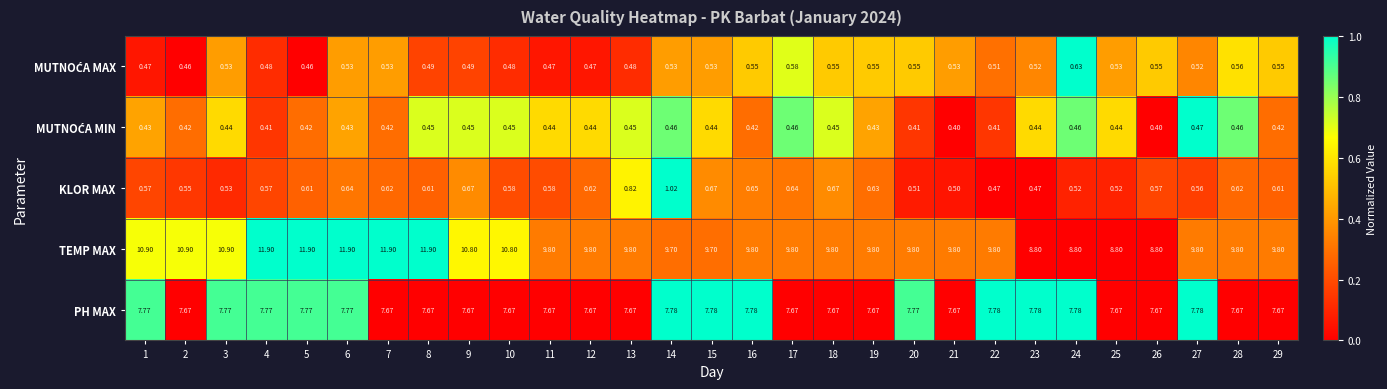

What is the total value across all series at 8?

21.1